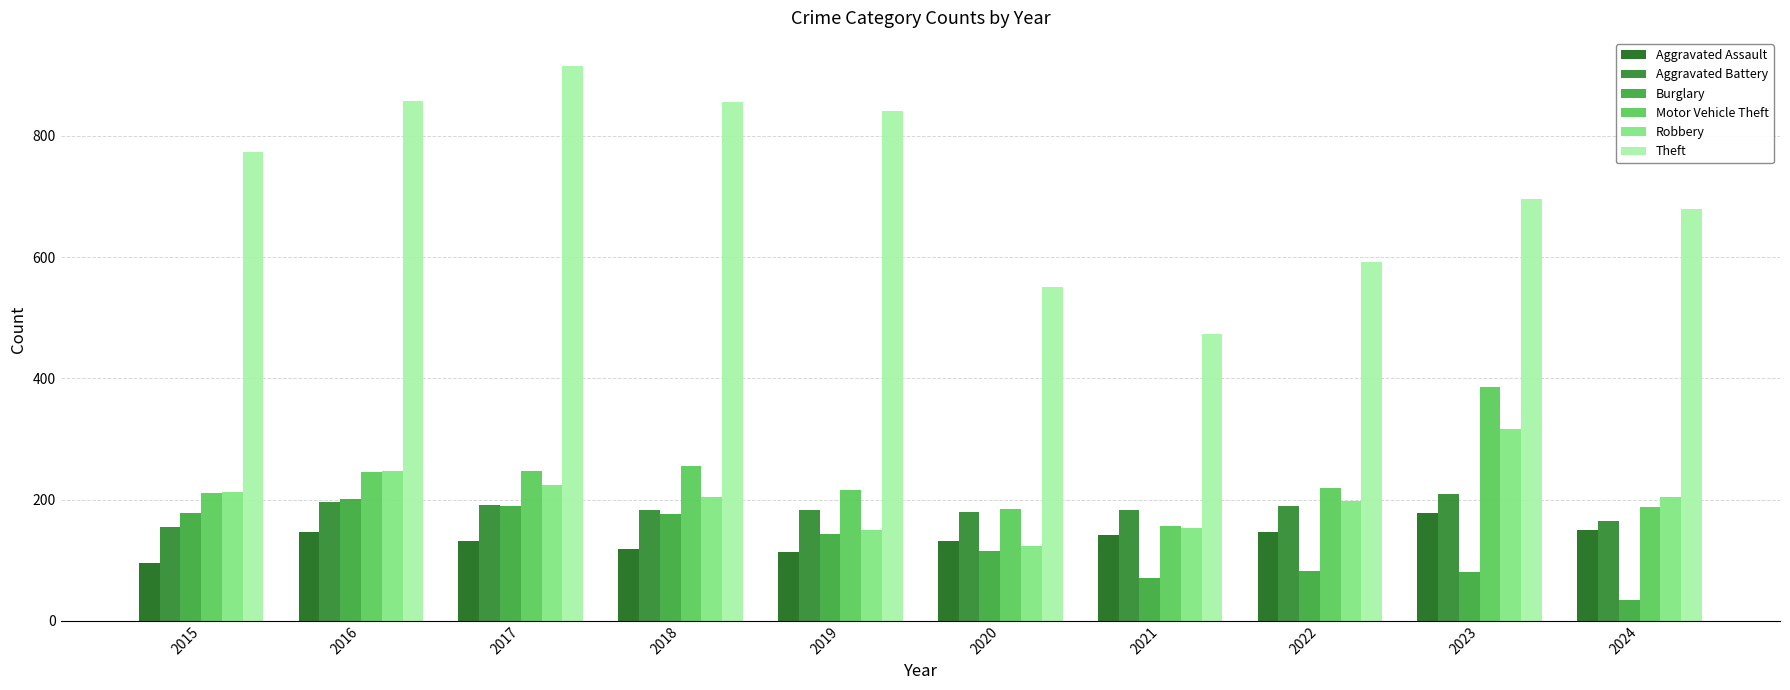

Count the number of categories in the chart.

10